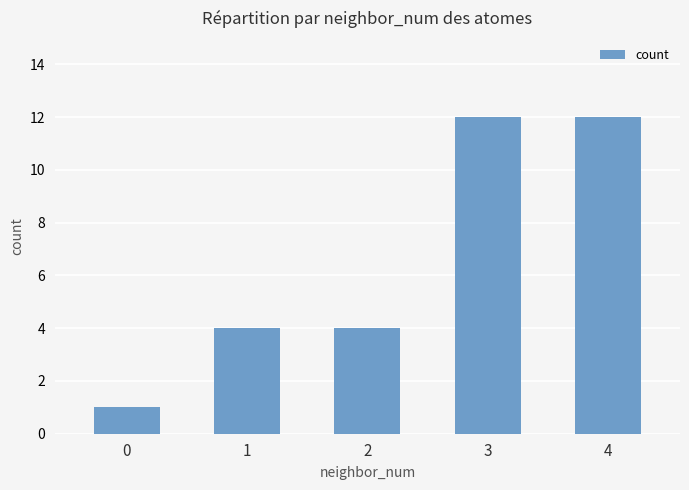

What is the value of the 3rd bar from the left?

4